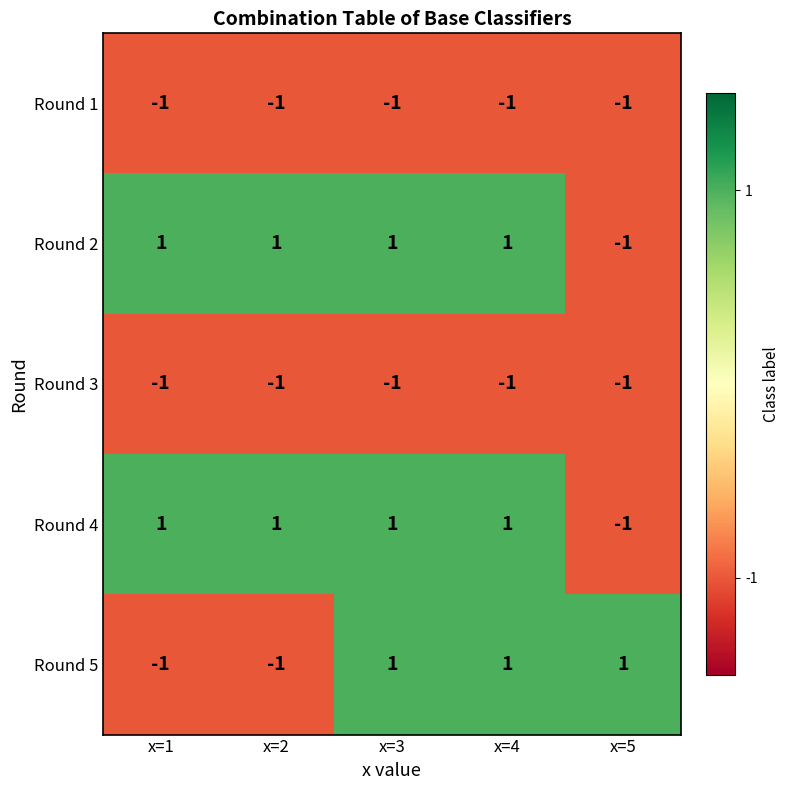

Is it true that Round 1 equals -1 at x=4?

True